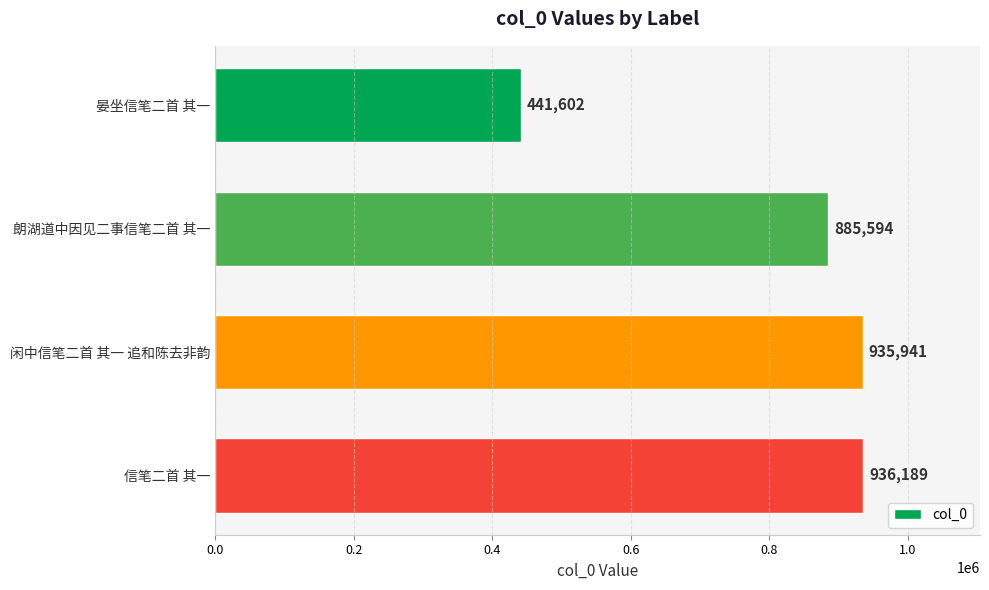

Are the bars horizontal?

Yes